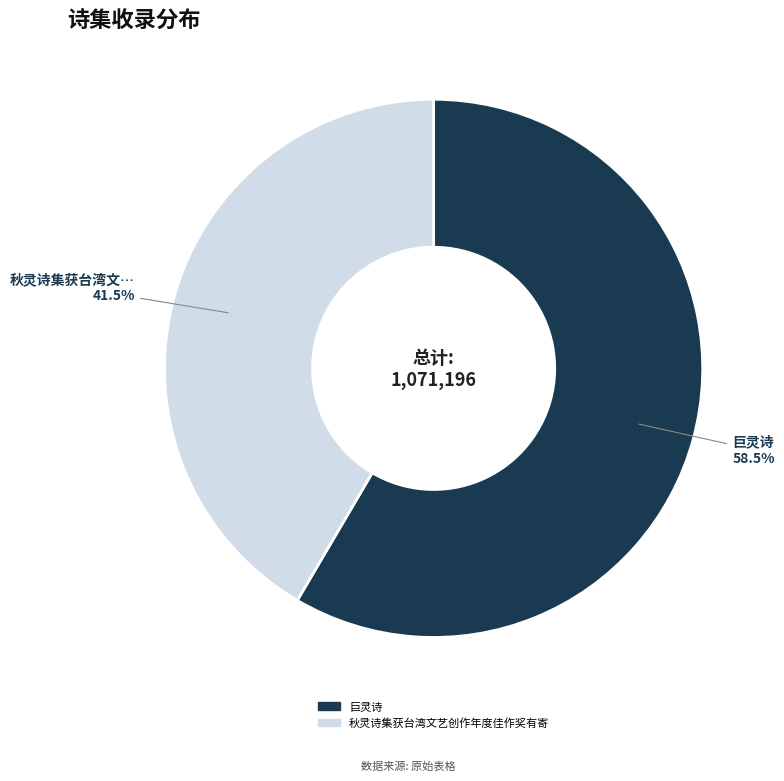

How many slices are in this pie chart?

2